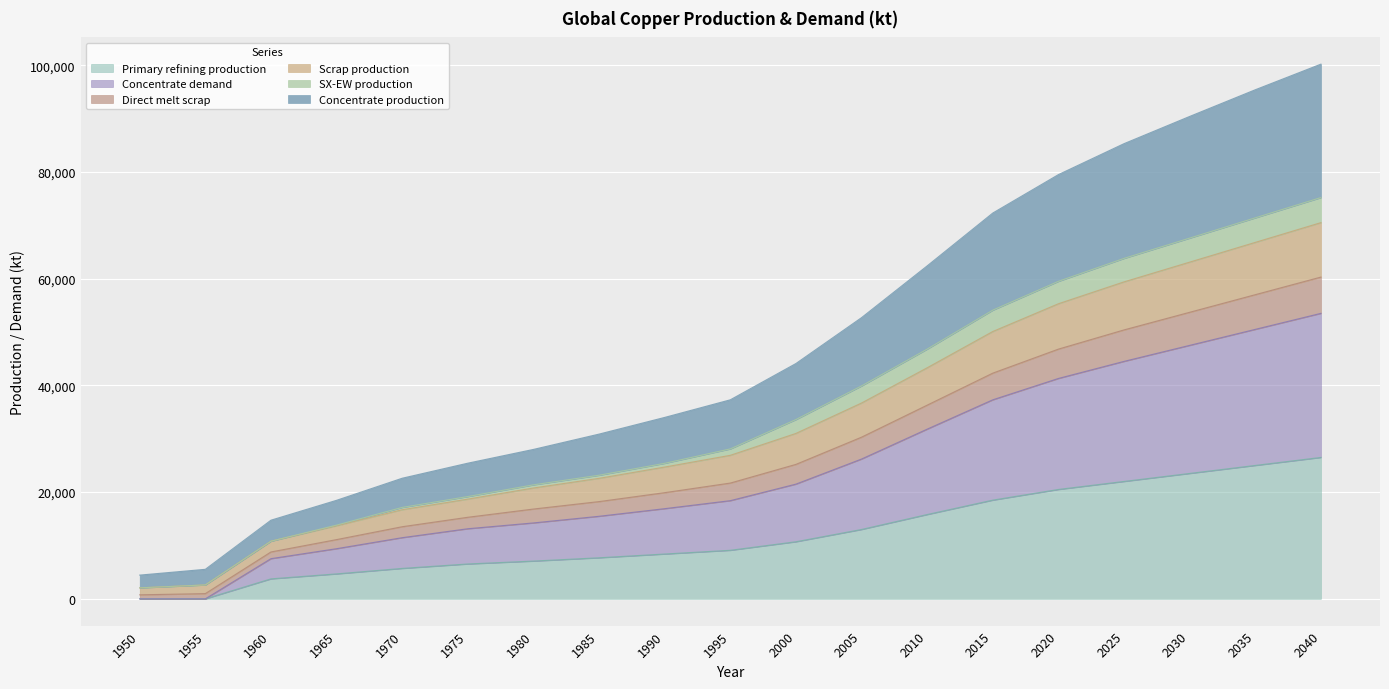

What is the value of the Concentrate demand point at the 19th from the left?

53500.0